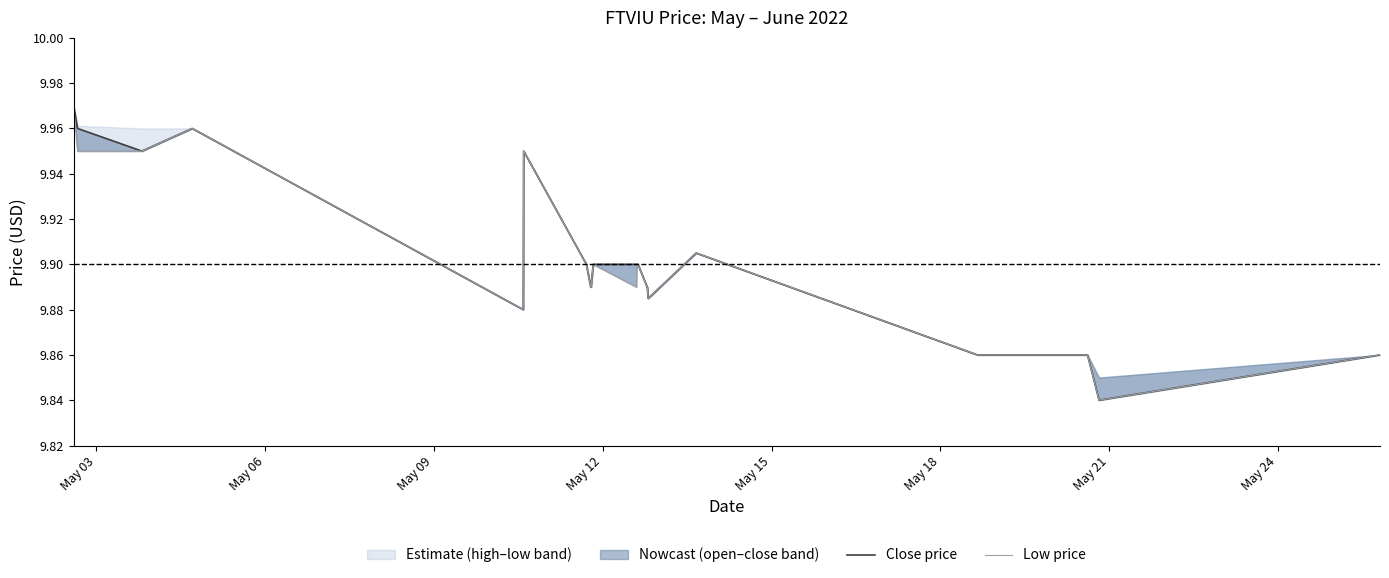

True or false: open and low cross at least once.

False